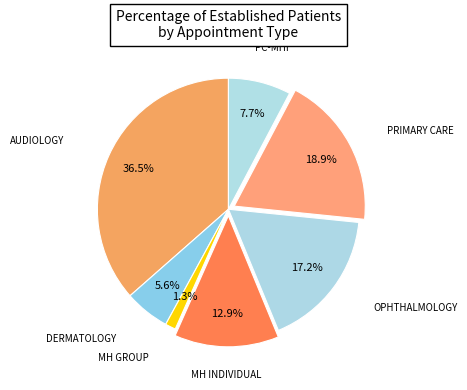

Does any single category account for the majority?

No